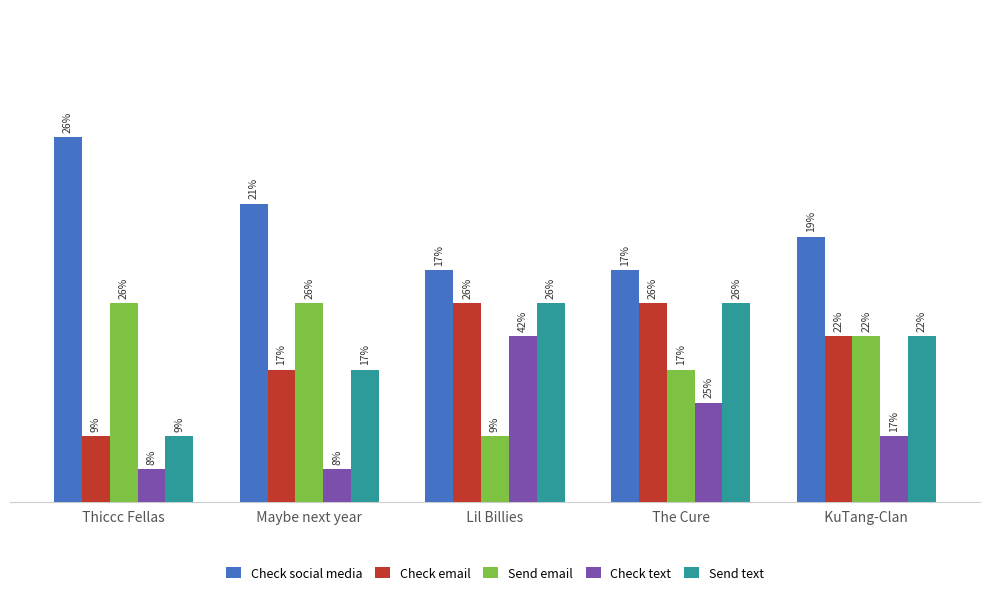

Are the bars horizontal?

No